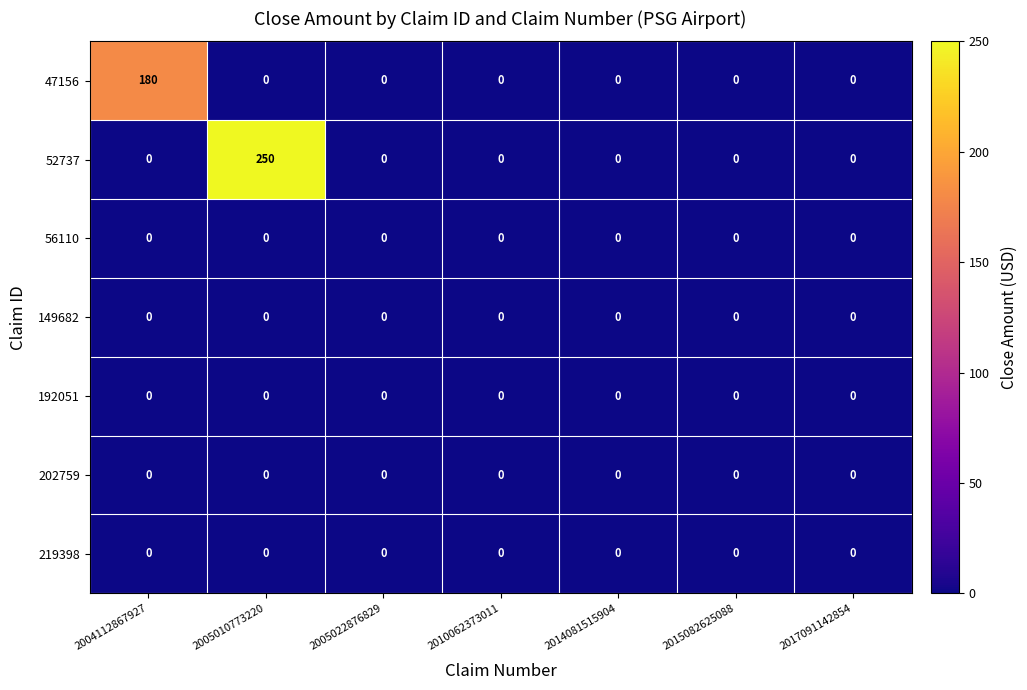

What is the spread (max minus min) of values at 2004112867927?

180